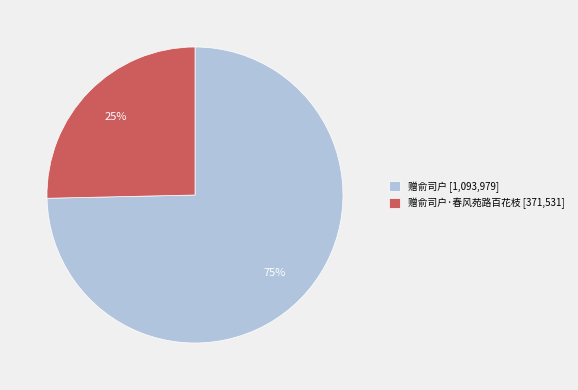

True or false: 赠俞司户·春风苑路百花枝 [371,531] accounts for 25% of the total.

True